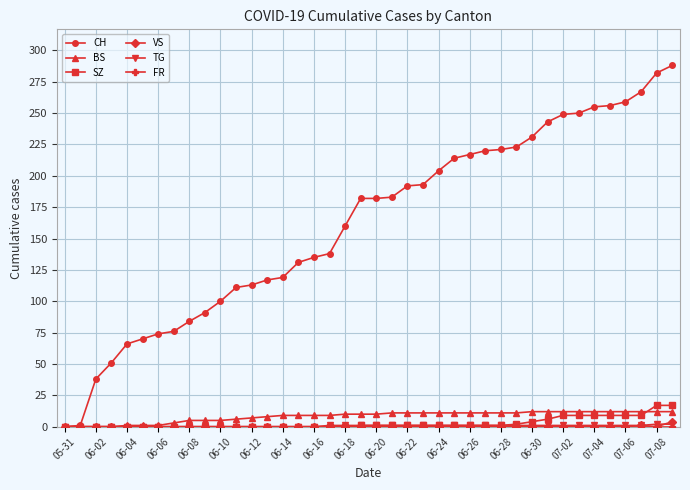

Count the number of categories in the chart.

40